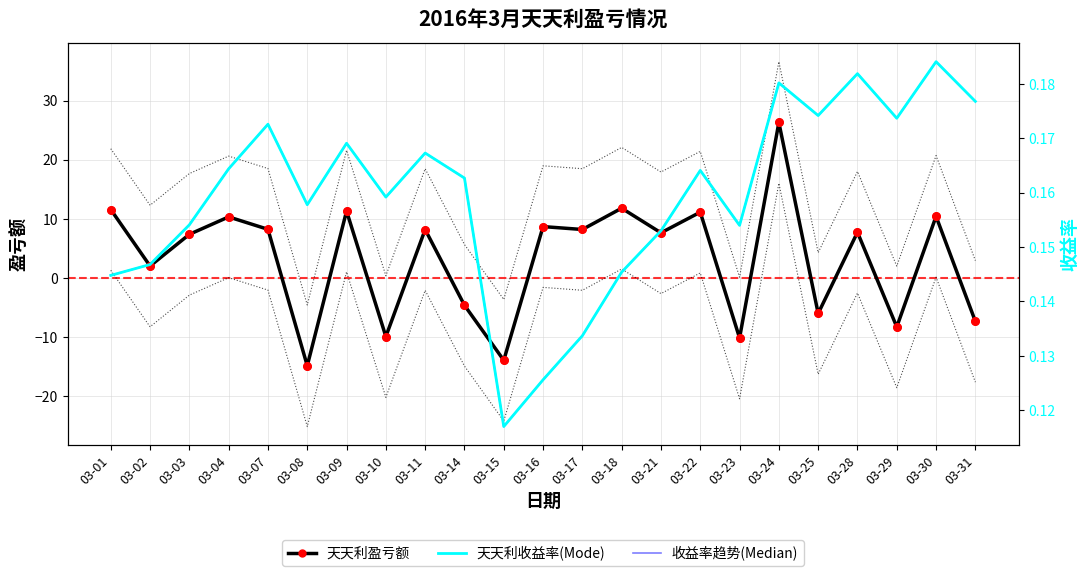

Which series has the largest total across all categories?

天天利盈亏额